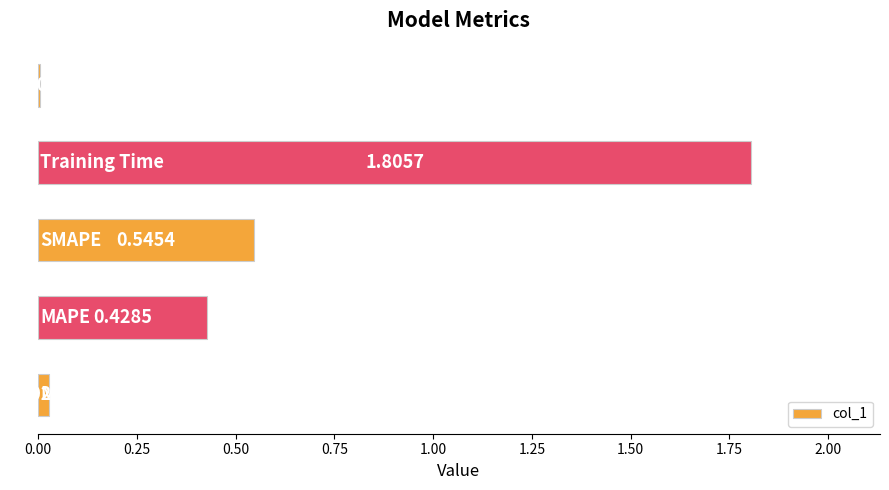

What is the sum of all values?

2.8